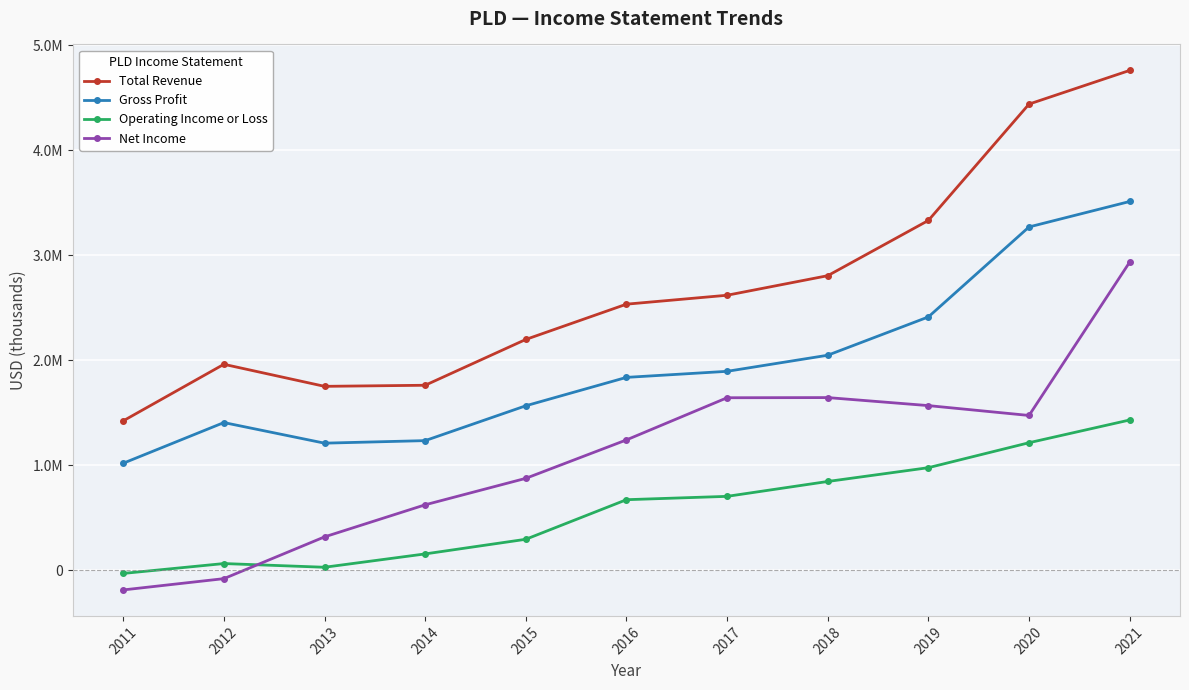

What are all the series names shown in the legend?

Total Revenue, Gross Profit, Operating Income or Loss, Net Income